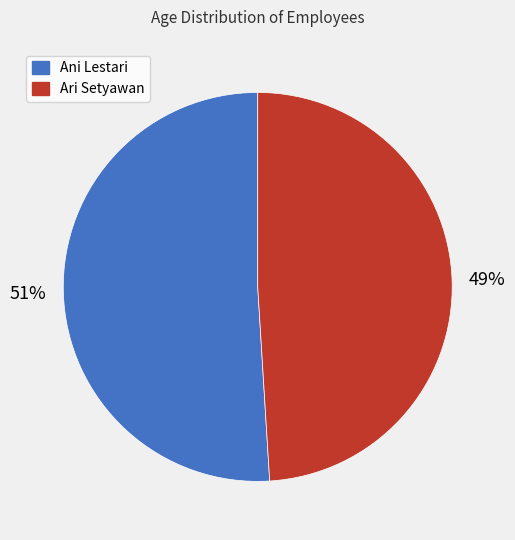

Rank the categories by value from lowest to highest.

Ari Setyawan, Ani Lestari